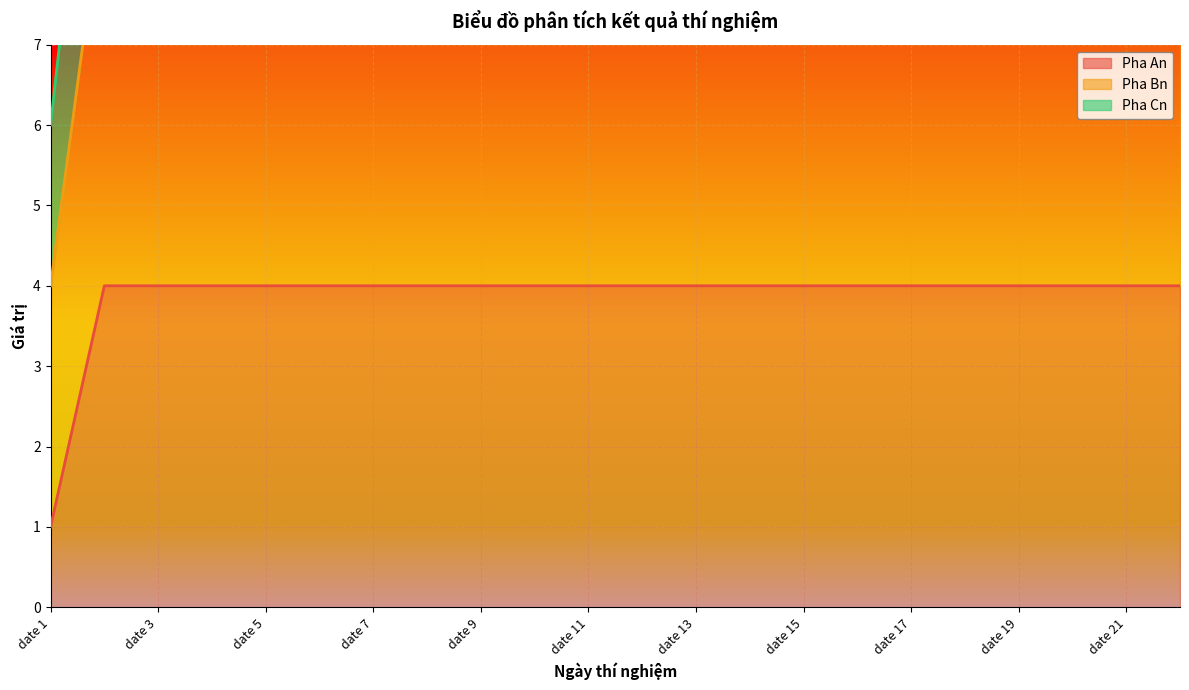

Which series changed the most between date 20 and date 22?

Pha An